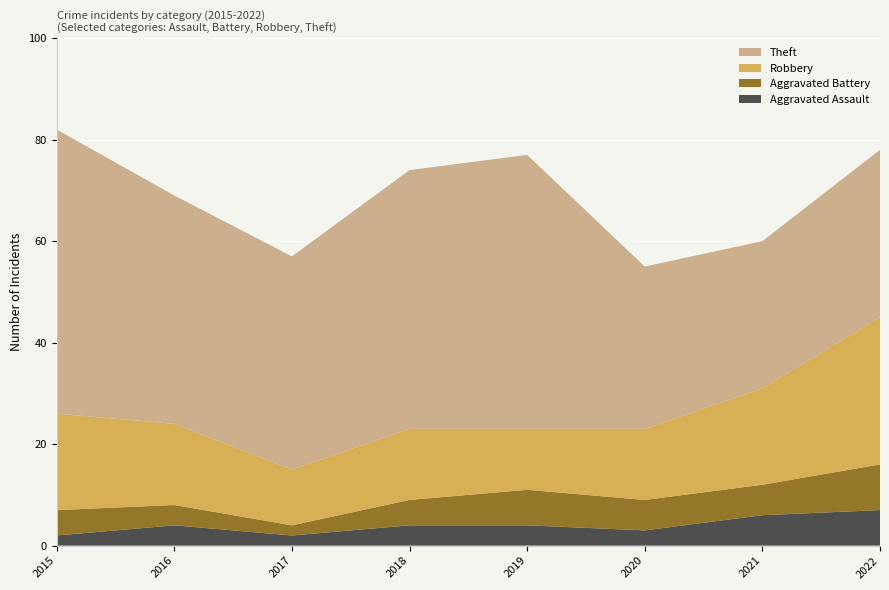

Reading left to right, list all the values displayed in this chart.

Aggravated Assault: 2015=2	2016=4	2017=2	2018=4	2019=4	2020=3	2021=6	2022=7
Aggravated Battery: 2015=5	2016=4	2017=2	2018=5	2019=7	2020=6	2021=6	2022=9
Robbery: 2015=19	2016=16	2017=11	2018=14	2019=12	2020=14	2021=19	2022=29
Theft: 2015=56	2016=45	2017=42	2018=51	2019=54	2020=32	2021=29	2022=33